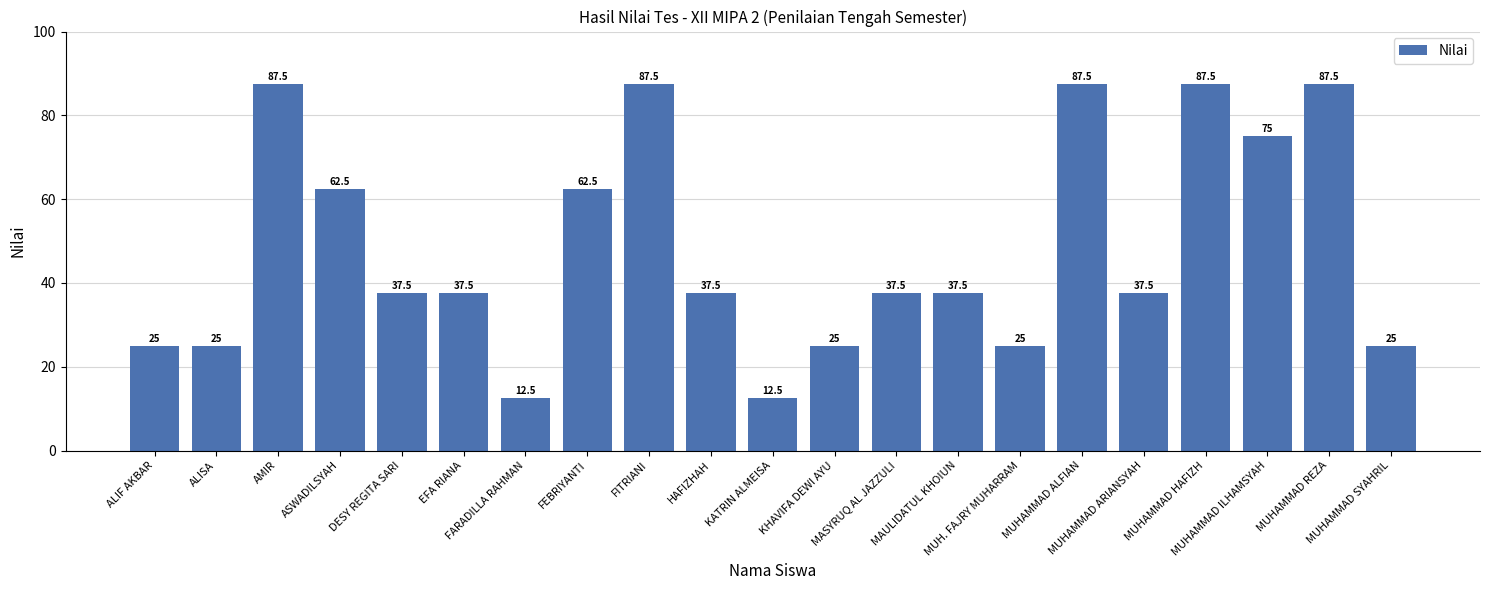

Is it true that the value at ALIF AKBAR is 25.0?

True